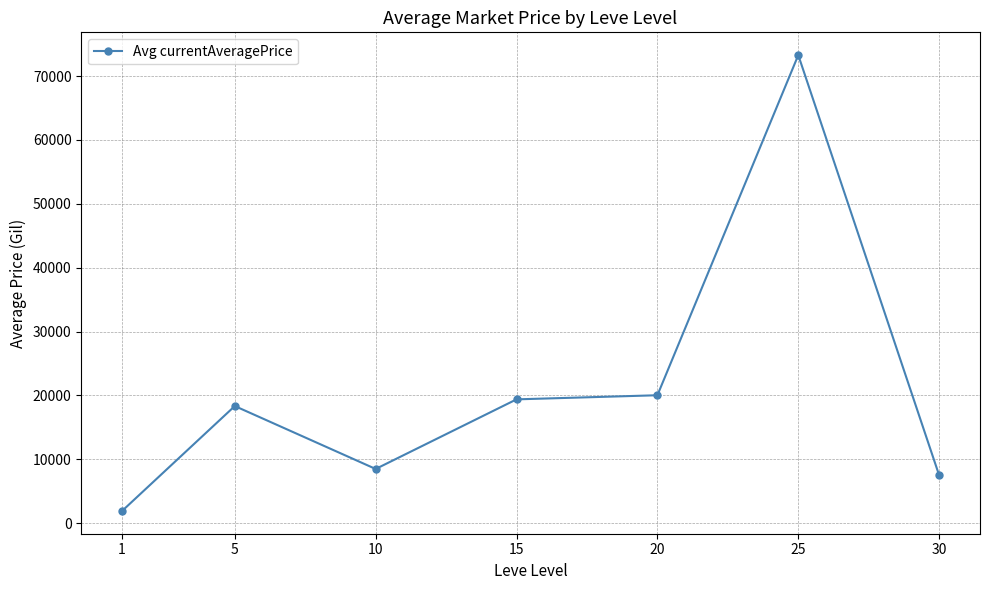

What is the maximum value shown in the chart?

73281.8